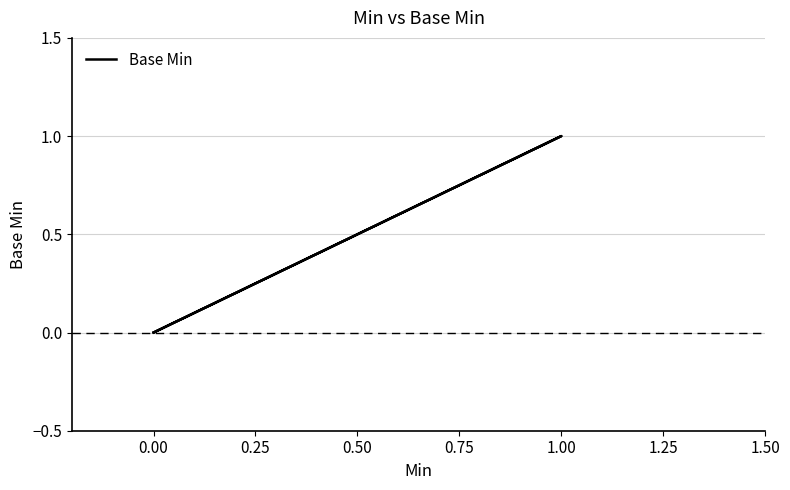

What position from the left is 1.00?

5